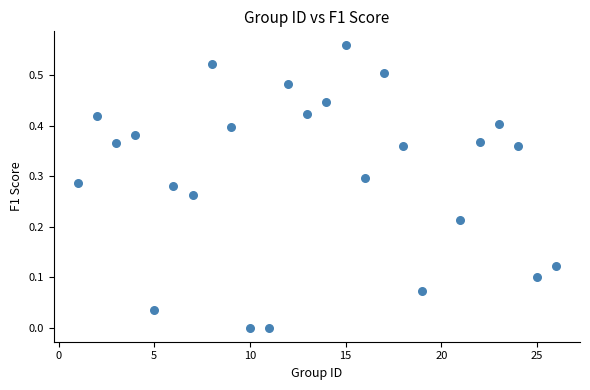

What is the range of X values (max minus min)?

25.0